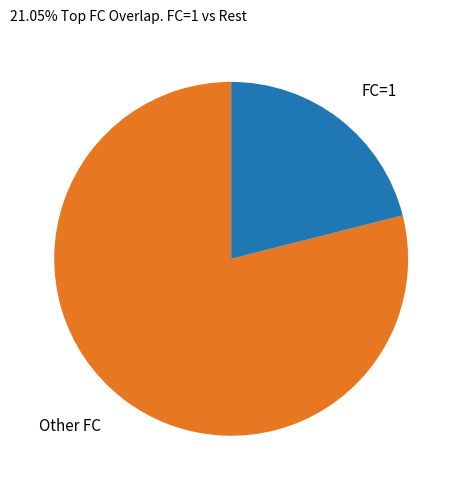

Count the number of slices in the pie.

2